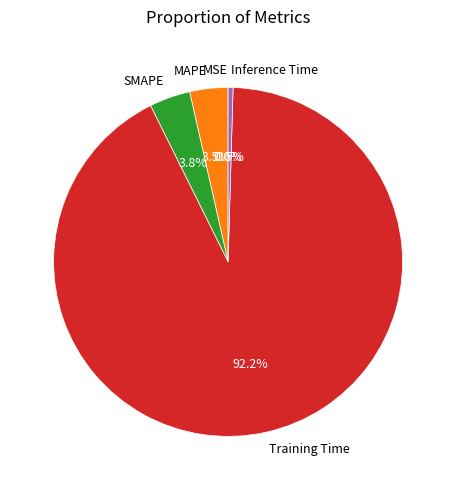

Which slice is the largest?

Training Time